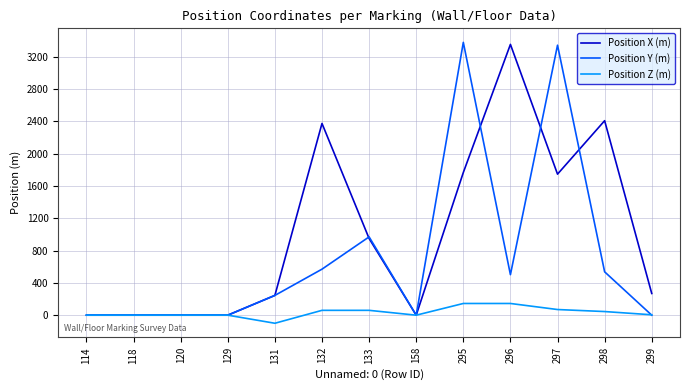

Rank the series by their average value, from lowest to highest.

Position Z (m), Position Y (m), Position X (m)